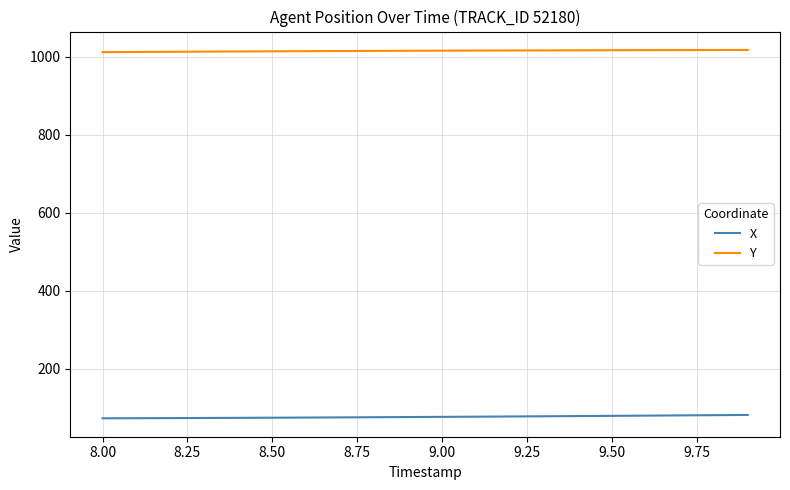

What is the difference between the maximum and minimum values in the X series?

8.6